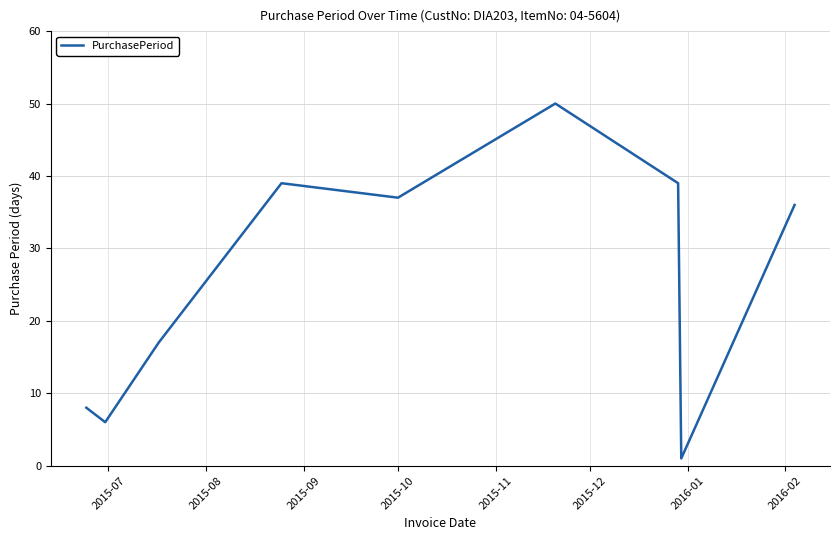

What is the greatest value displayed?

50